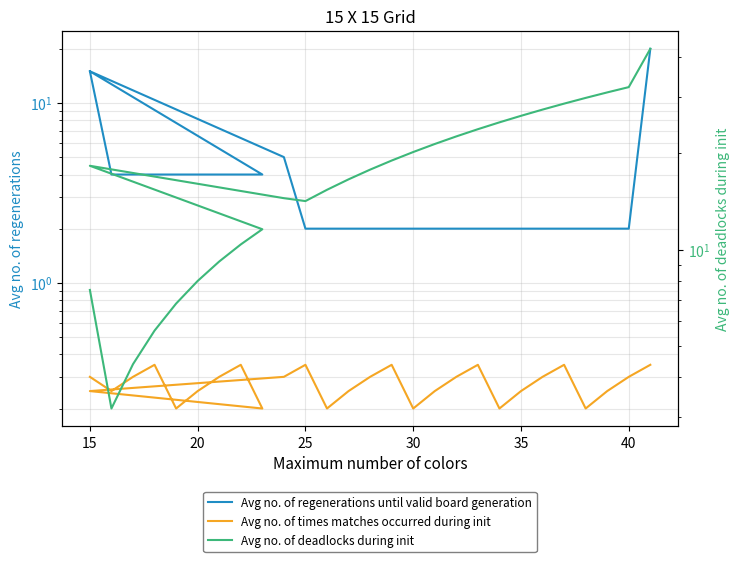

How many intersections are there between Avg no. of regenerations until valid board generation and Avg no. of deadlocks during init?

1